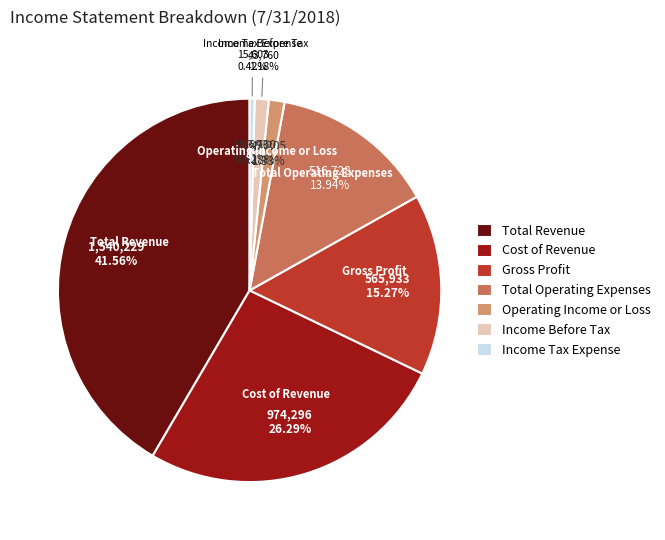

To the nearest percent, what is the difference between the largest and smallest slice percentages?

41%